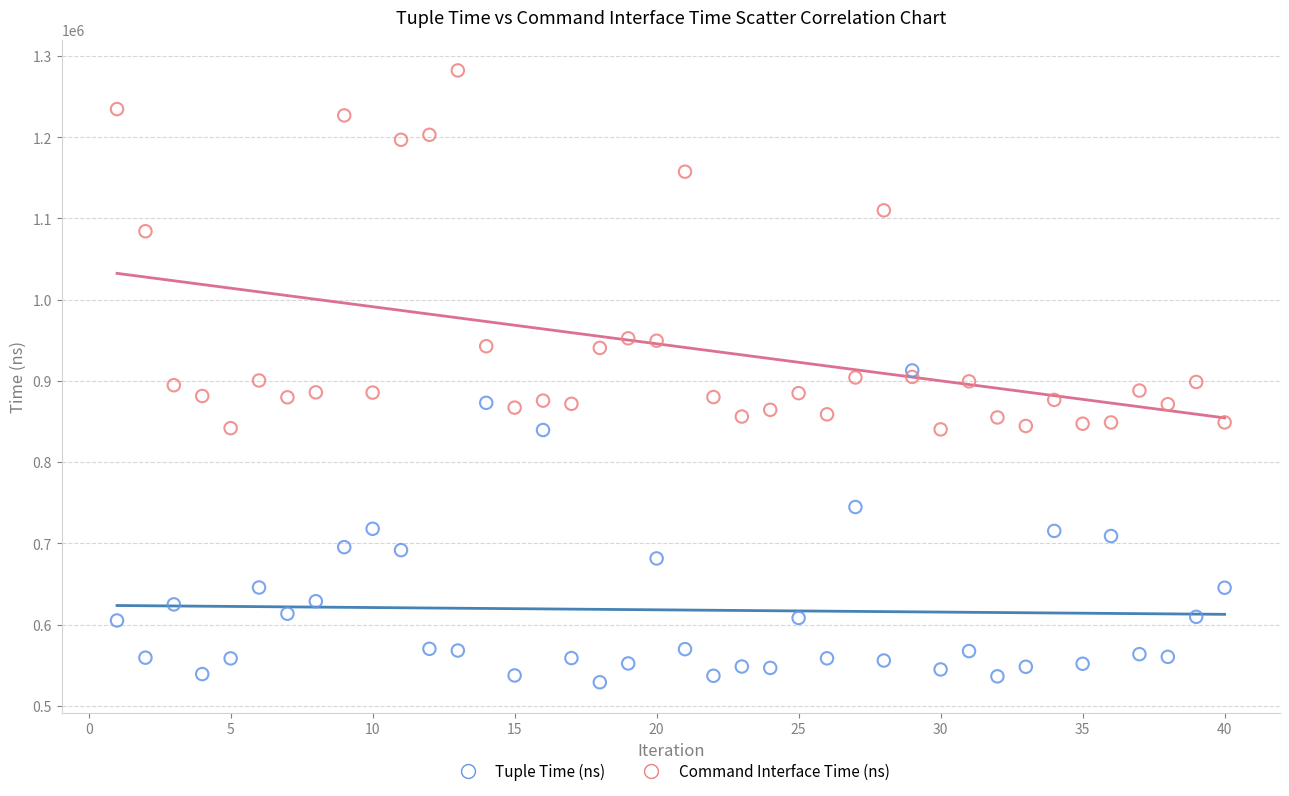

In the Command Interface Time (ns) series, what Y value is closest to 1061300?

1084300